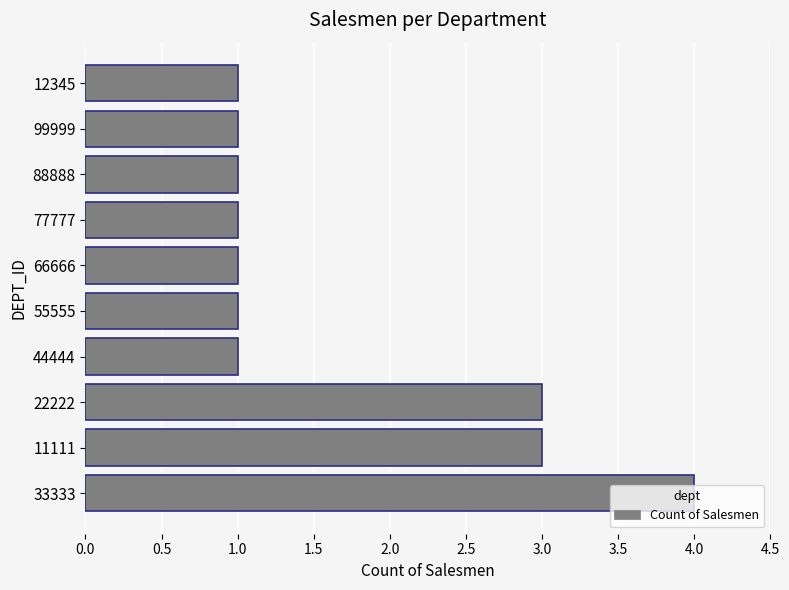

At which category does the chart reach its peak across all series?

33333